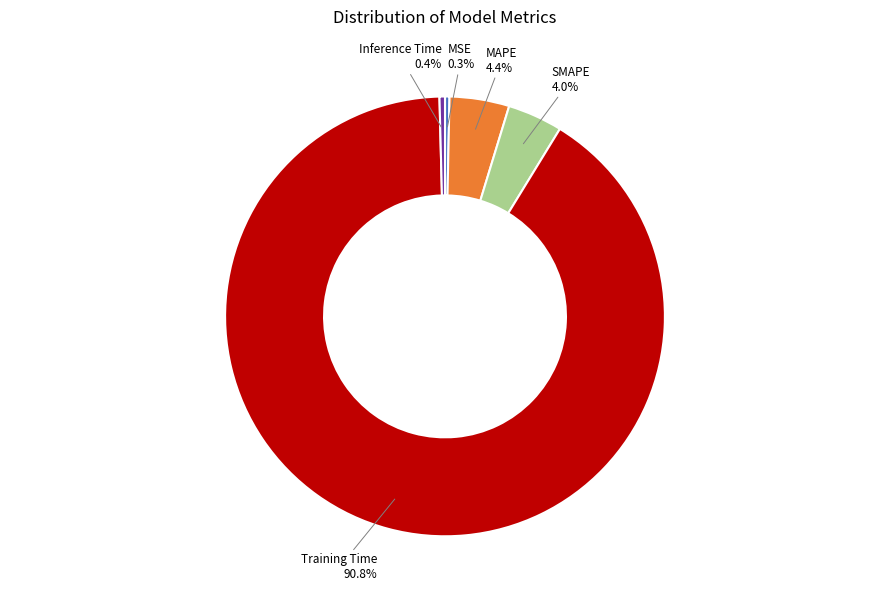

Is there any slice that represents more than half of the pie?

Yes